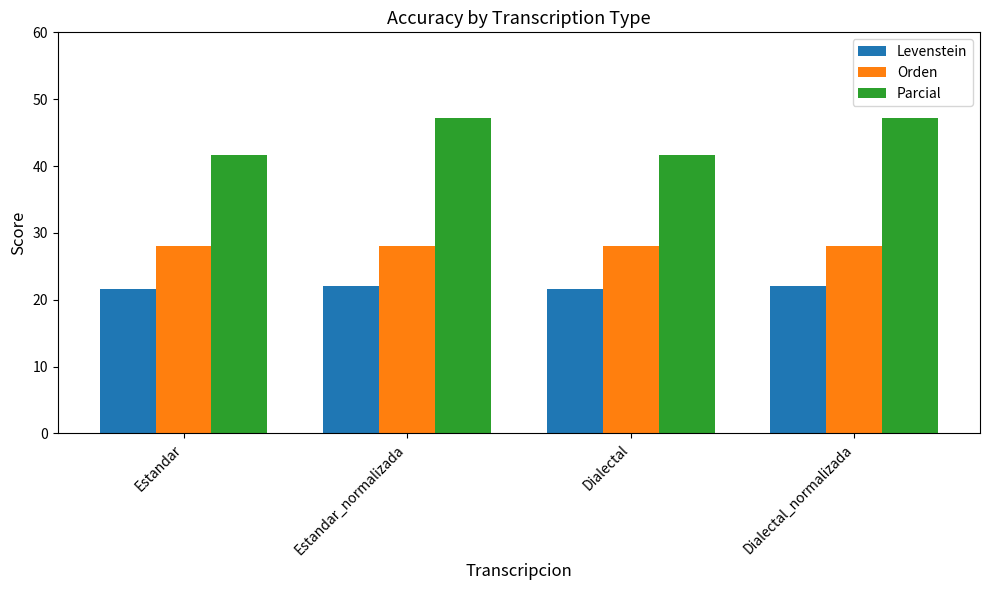

Which series has the largest range (max minus min)?

Parcial